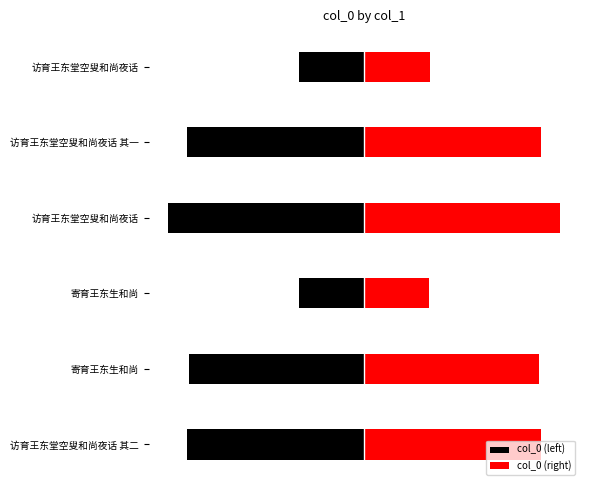

Which series has the widest spread of values?

col_0 (left)